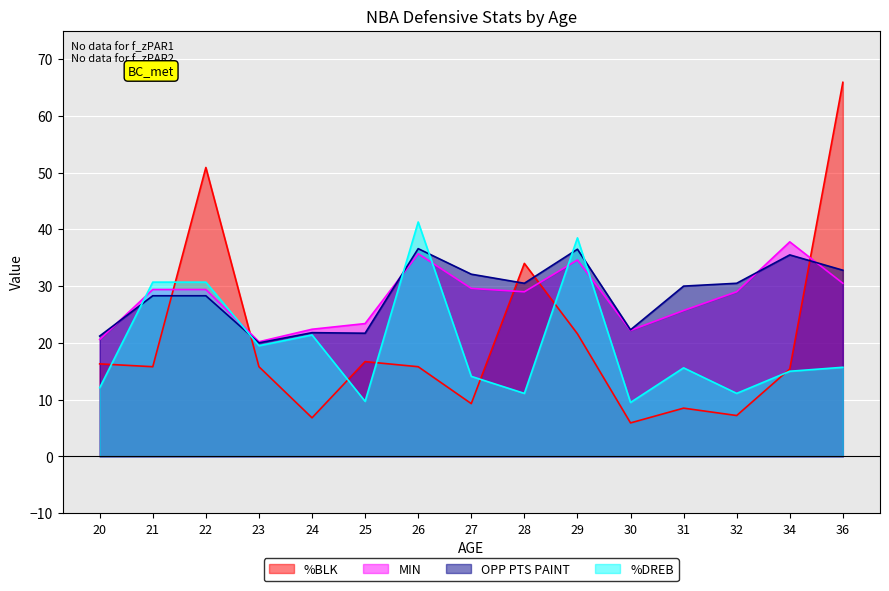

What is the approximate value of OPP PTS PAINT at 26?

36.6